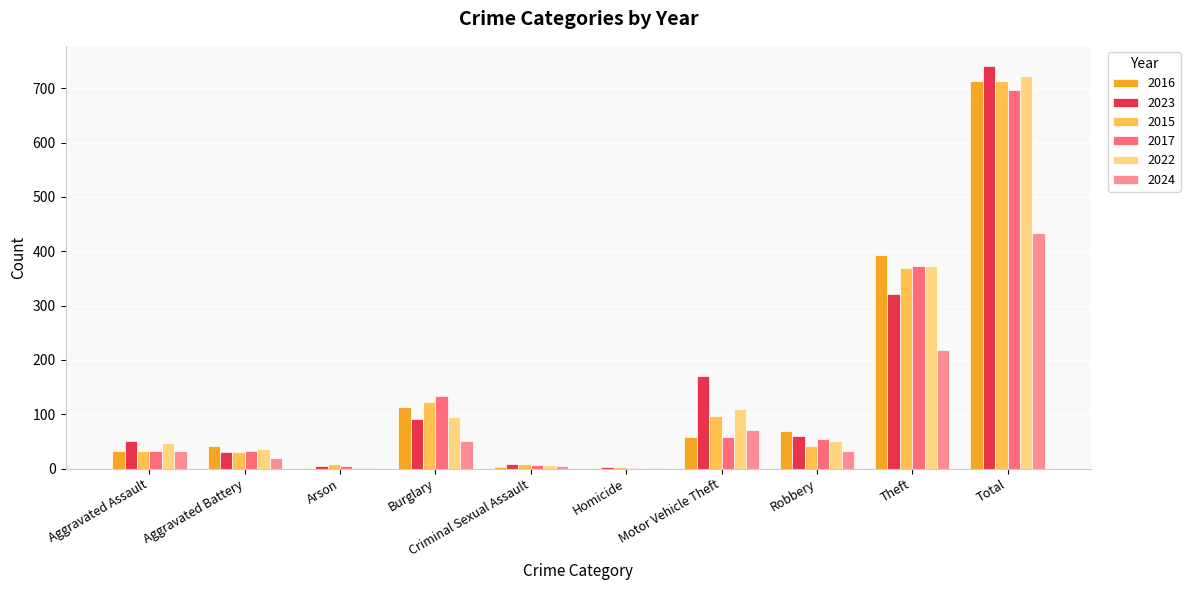

Count the number of data series in this chart.

6